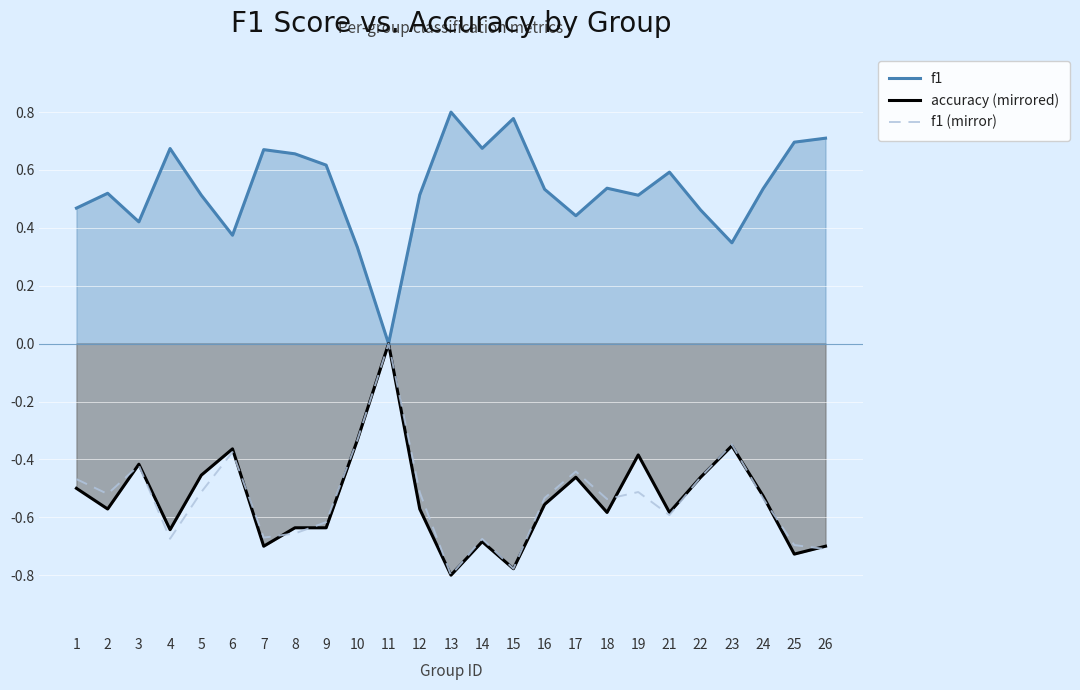

True or false: f1 has a value of 0.5 at 12.

True